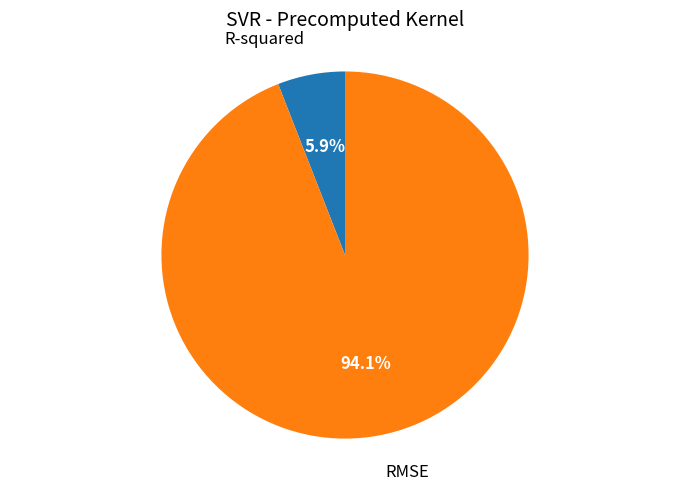

Rank the categories by value from lowest to highest.

R-squared, RMSE